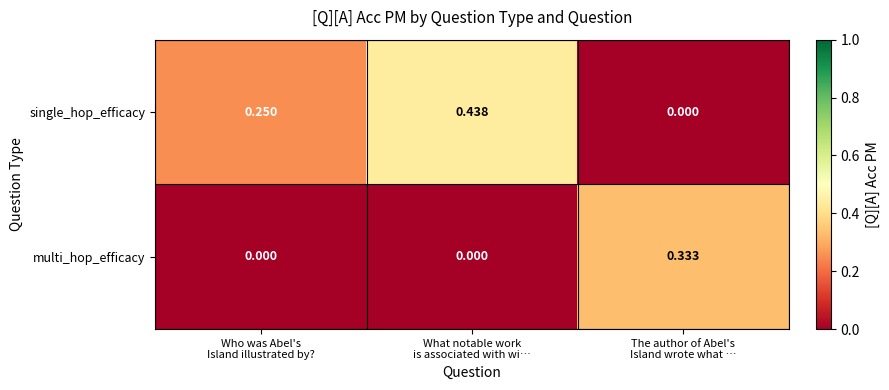

Rank the series by their maximum value, from lowest to highest.

multi_hop_efficacy, single_hop_efficacy